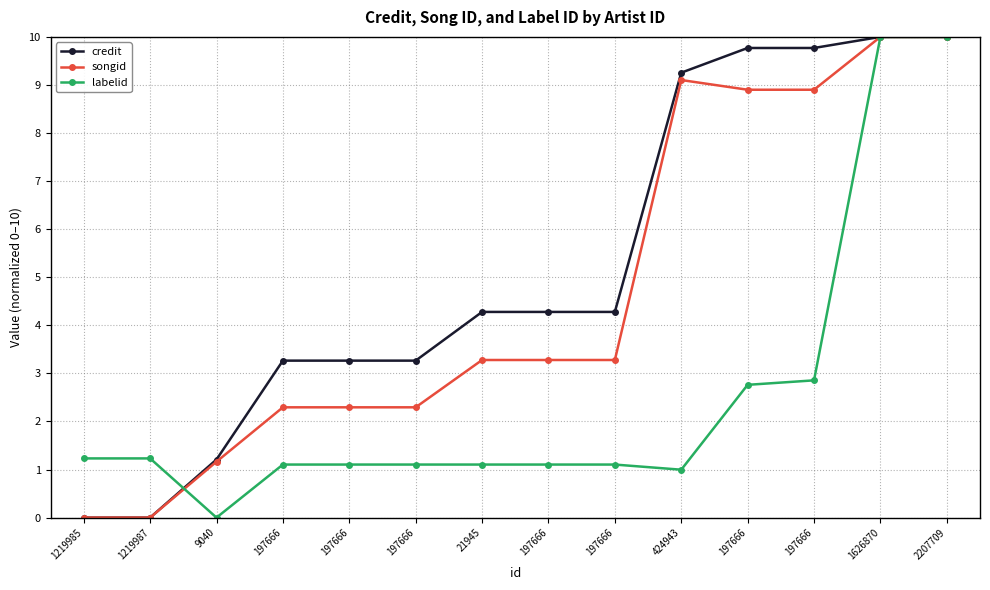

What are all the series names shown in the legend?

credit, songid, labelid